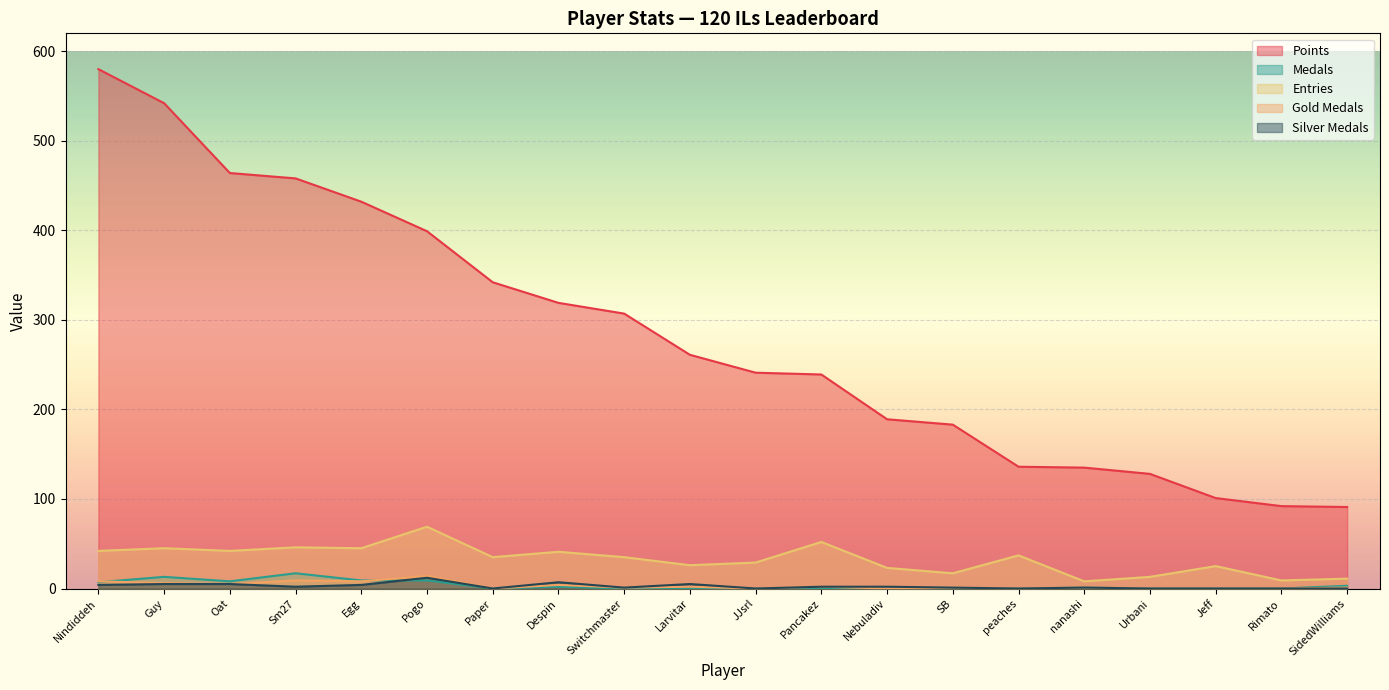

Reading right to left, transcribe all the data shown in this chart.

Points: SidedWilliams=91	Rimato=92	Jeff=101	Urbani=128	nanashi=135	peaches=136	SB=183	Nebuladiv=189	Pancakez=239	JJsrl=241	Larvitar=261	Switchmaster=307	Despin=319	Paper=342	Pogo=399	Egg=432	Sm27=458	Oat=464	Guy=542	Nindiddeh=580
Medals: SidedWilliams=3	Rimato=0	Jeff=0	Urbani=0	nanashi=1	peaches=0	SB=0	Nebuladiv=1	Pancakez=0	JJsrl=0	Larvitar=0	Switchmaster=0	Despin=2	Paper=0	Pogo=9	Egg=9	Sm27=17	Oat=8	Guy=13	Nindiddeh=7
Entries: SidedWilliams=11	Rimato=9	Jeff=25	Urbani=13	nanashi=8	peaches=37	SB=17	Nebuladiv=23	Pancakez=52	JJsrl=29	Larvitar=26	Switchmaster=35	Despin=41	Paper=35	Pogo=69	Egg=45	Sm27=46	Oat=42	Guy=45	Nindiddeh=42
Gold_medals: SidedWilliams=1	Rimato=0	Jeff=0	Urbani=0	nanashi=1	peaches=0	SB=1	Nebuladiv=0	Pancakez=2	JJsrl=0	Larvitar=2	Switchmaster=1	Despin=4	Paper=0	Pogo=14	Egg=8	Sm27=9	Oat=5	Guy=6	Nindiddeh=8
Silver_medals: SidedWilliams=0	Rimato=0	Jeff=0	Urbani=0	nanashi=1	peaches=0	SB=1	Nebuladiv=2	Pancakez=2	JJsrl=0	Larvitar=5	Switchmaster=1	Despin=7	Paper=0	Pogo=12	Egg=4	Sm27=2	Oat=5	Guy=5	Nindiddeh=4